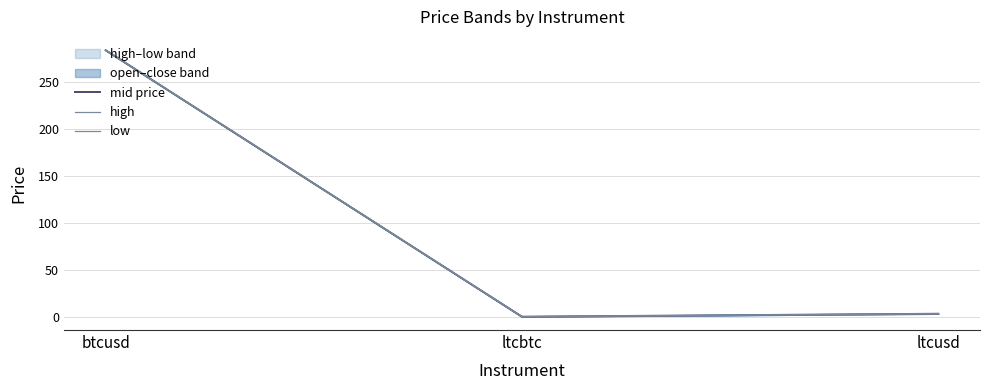

Is the value of high at btcusd greater than the value of mid price at ltcbtc?

Yes